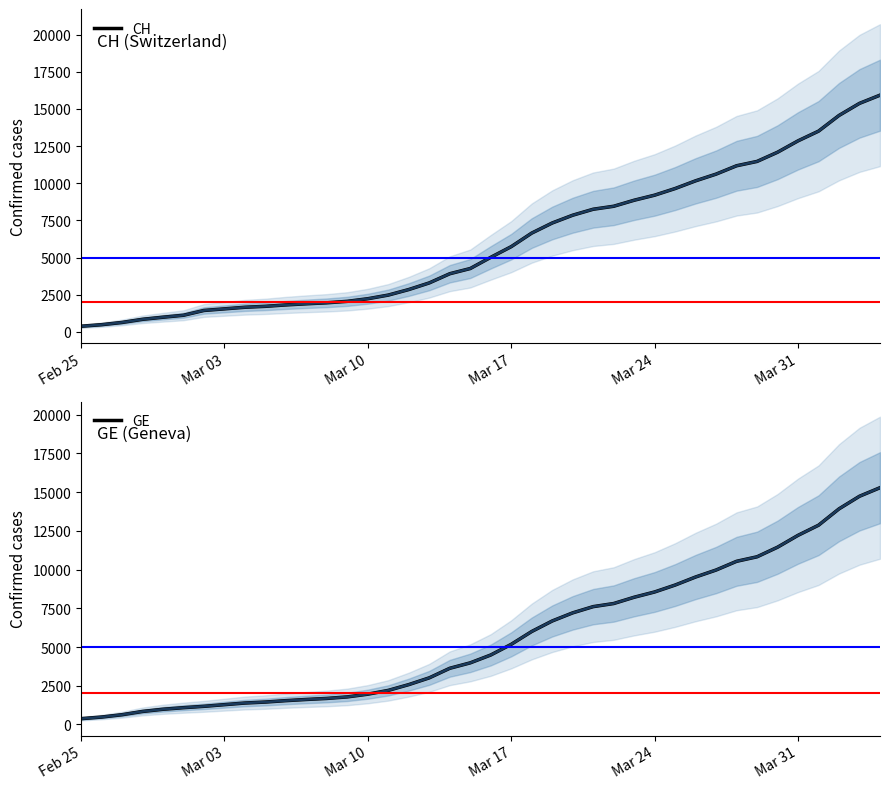

At how many categories does at least one series exceed 9568?

11